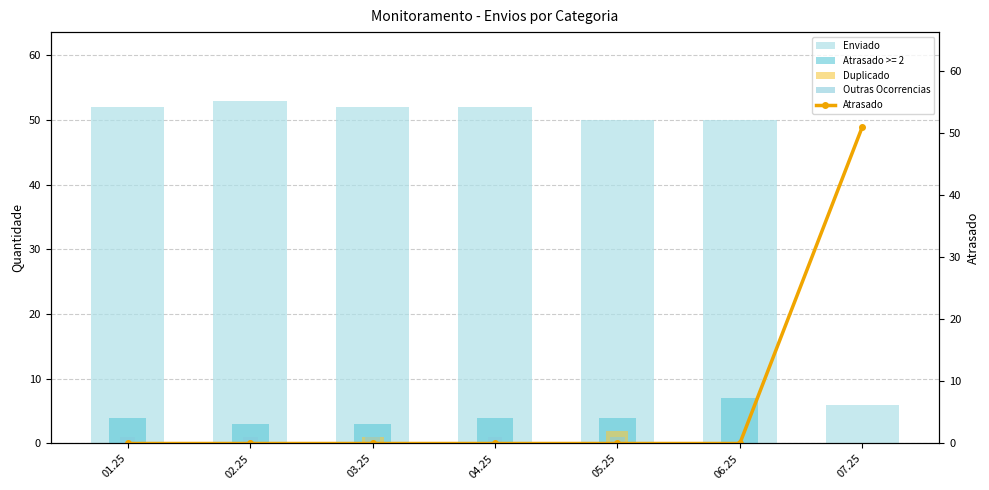

What is the difference between the highest and lowest values at 06.25?

50